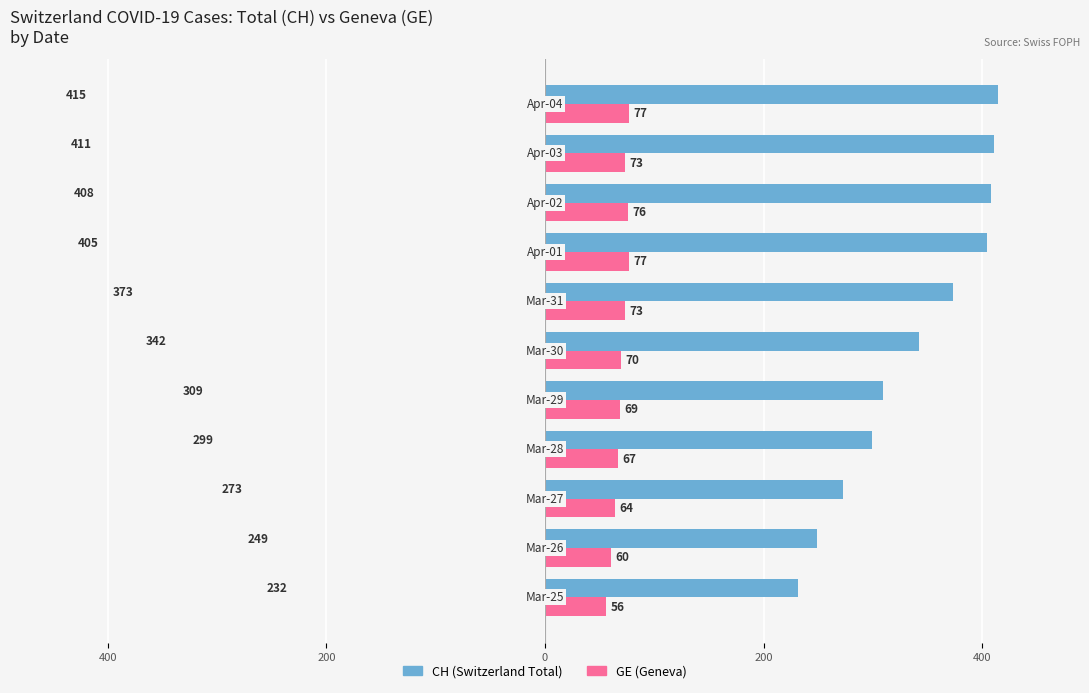

How many bars are there in total?

22